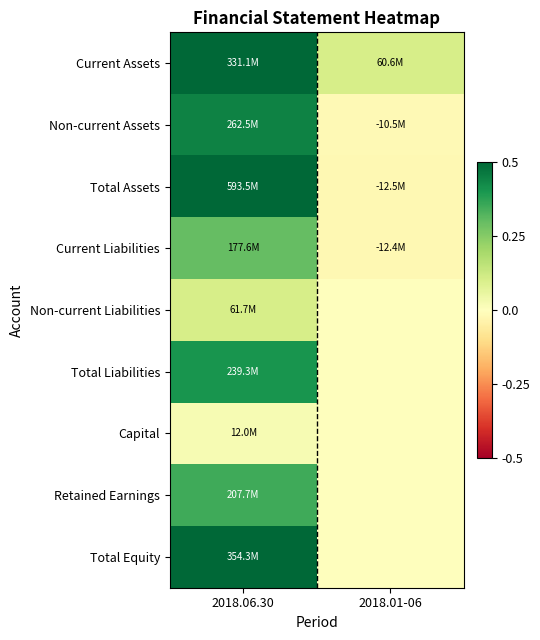

What is the spread (max minus min) of values at 2018.06.30?

1.0